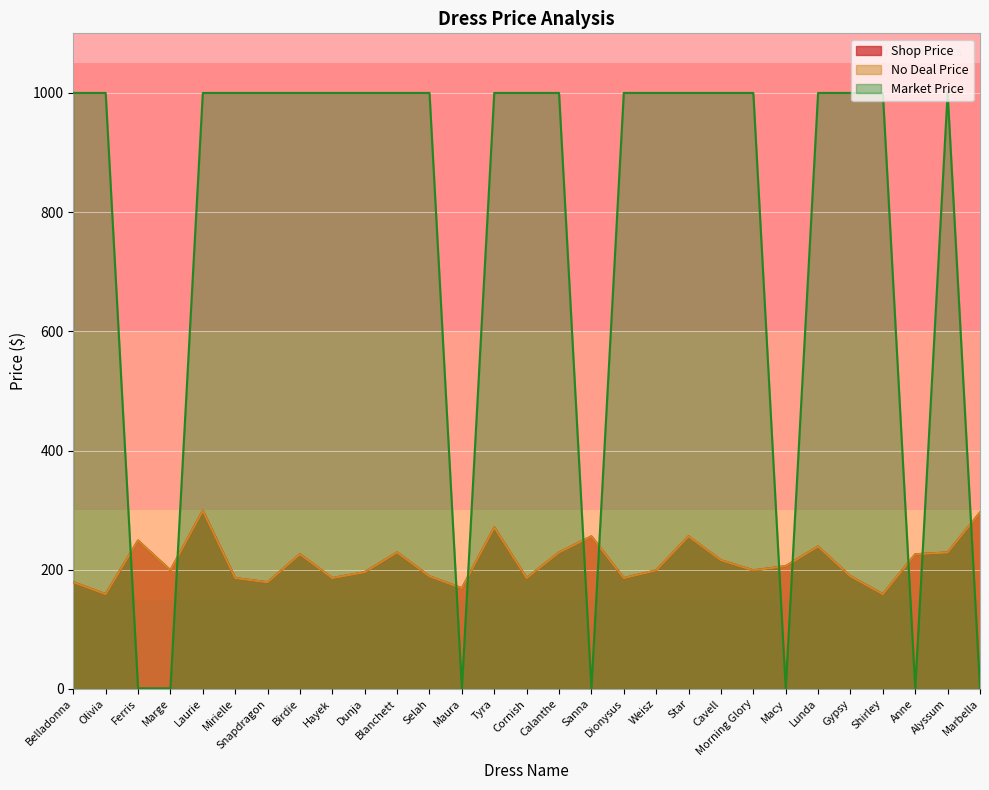

Where is no_deal_price nearest to the value 229?

Blanchett